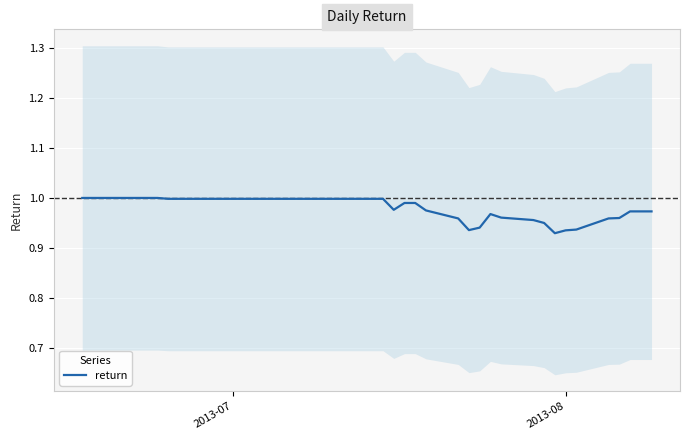

What is the maximum value shown in the chart?

1.0